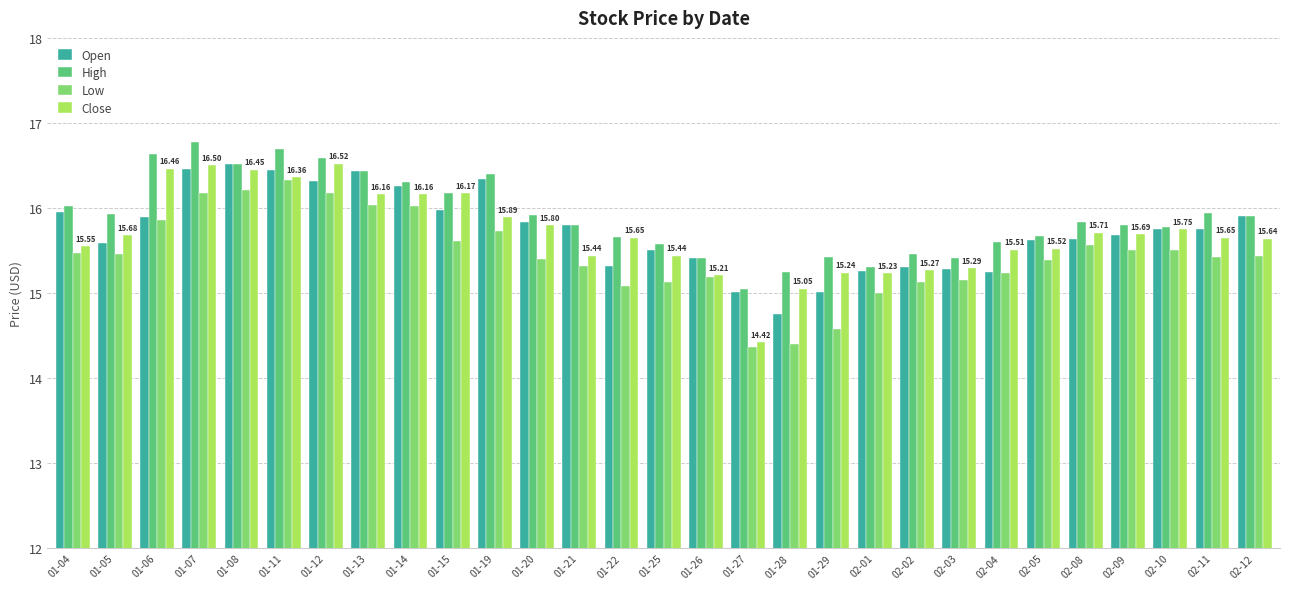

At which label does Low first exceed 15?

01-04